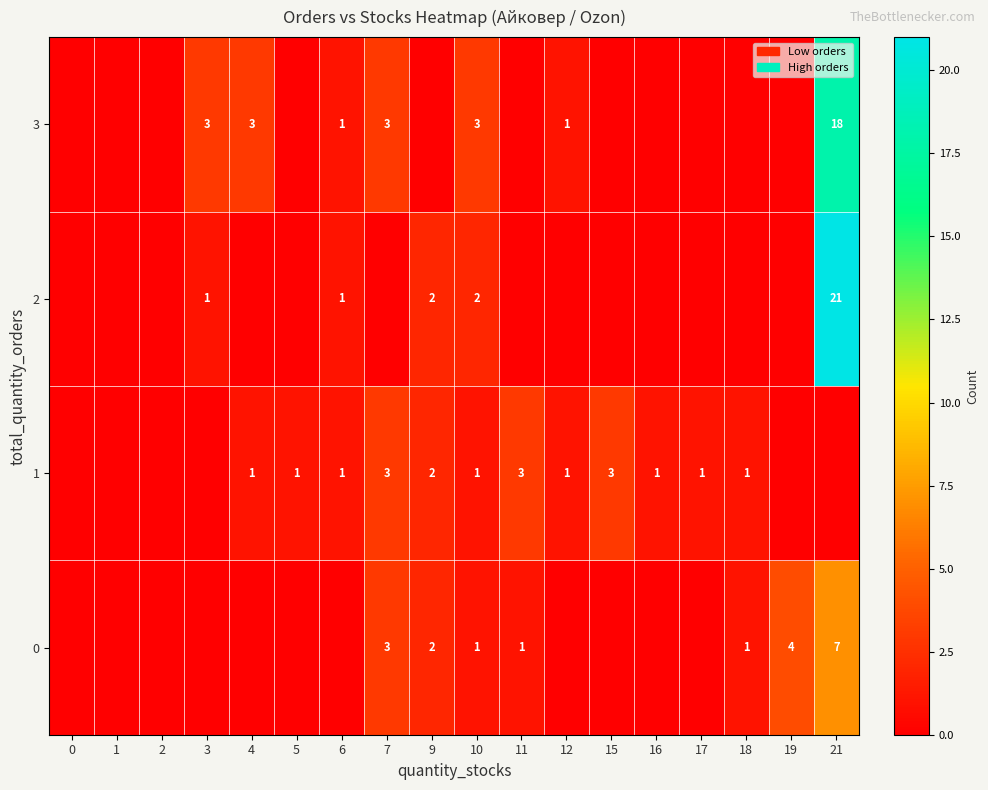

True or false: 0 has a value of 2 at 9.

True